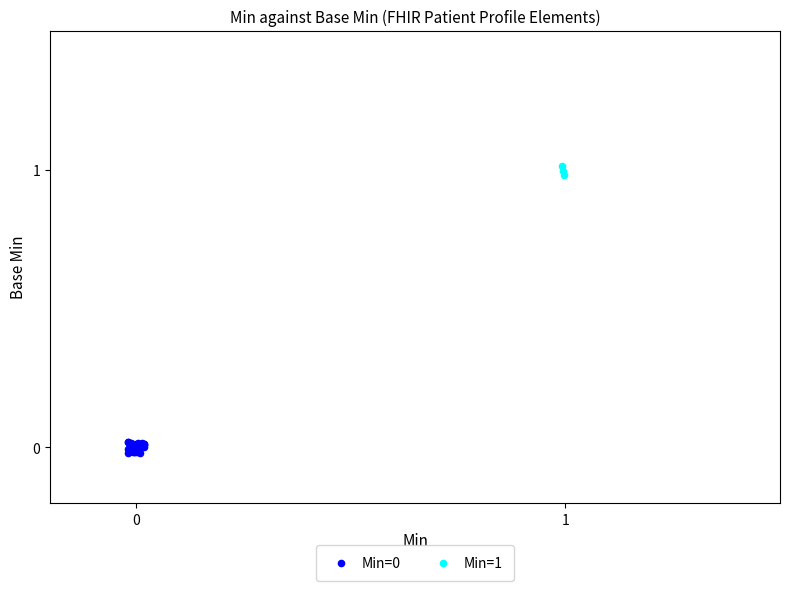

Which series reaches the maximum Y coordinate?

Min=1